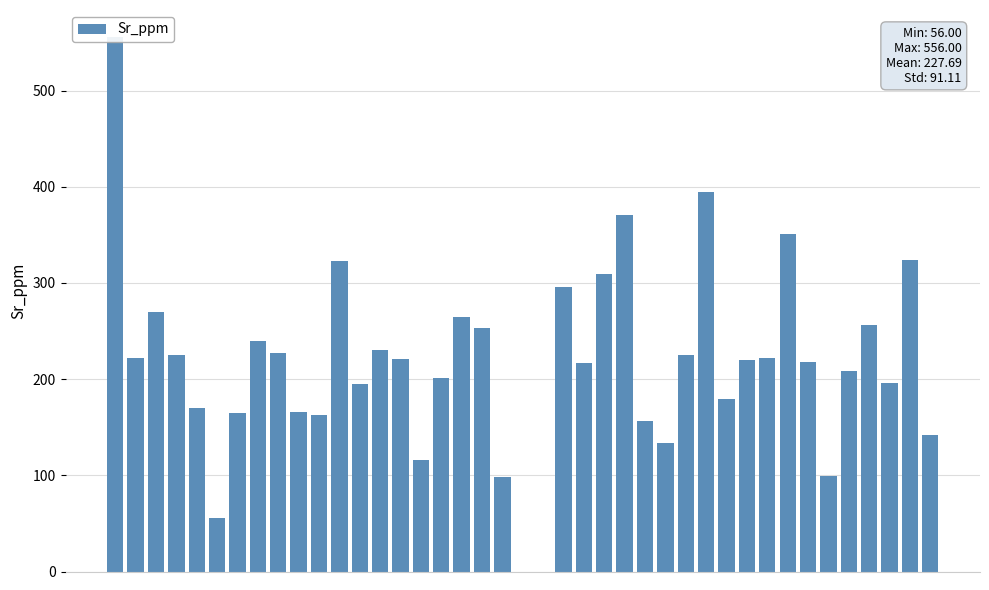

What is the sum of all values?

8880